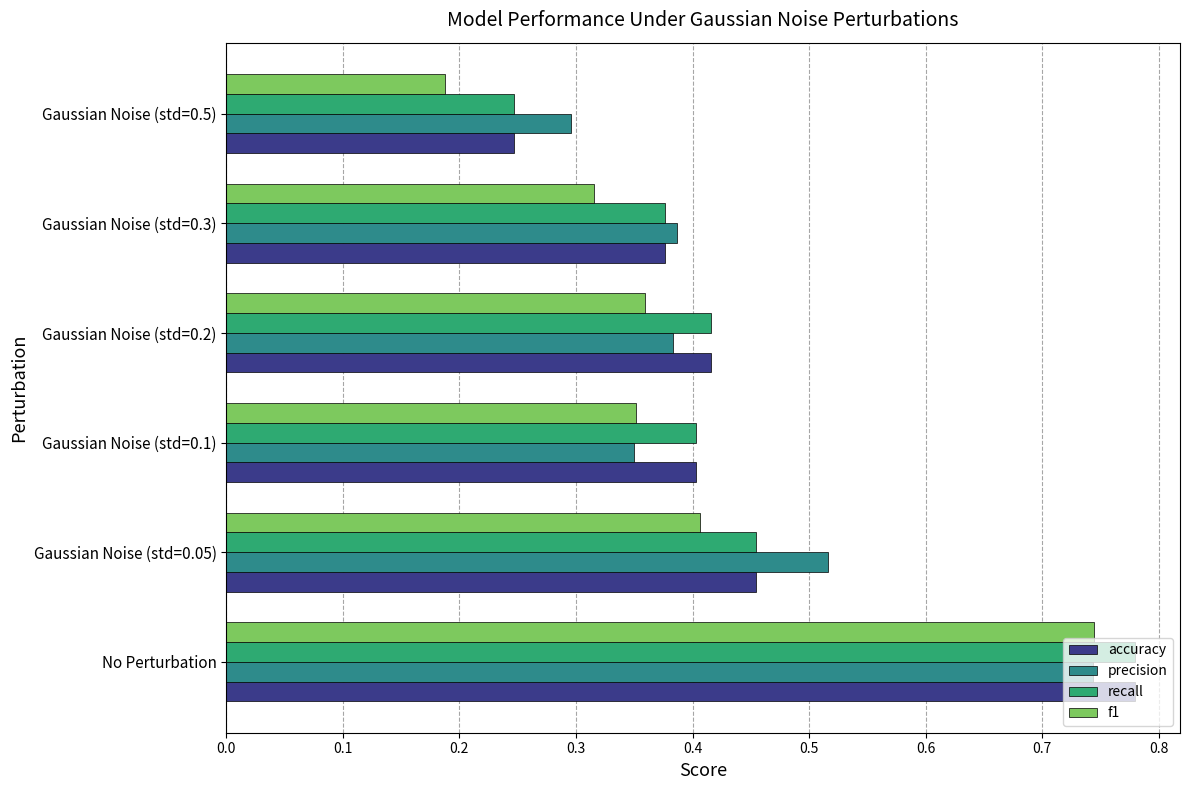

What is the value of the accuracy bar at the 3rd from the left?

0.4